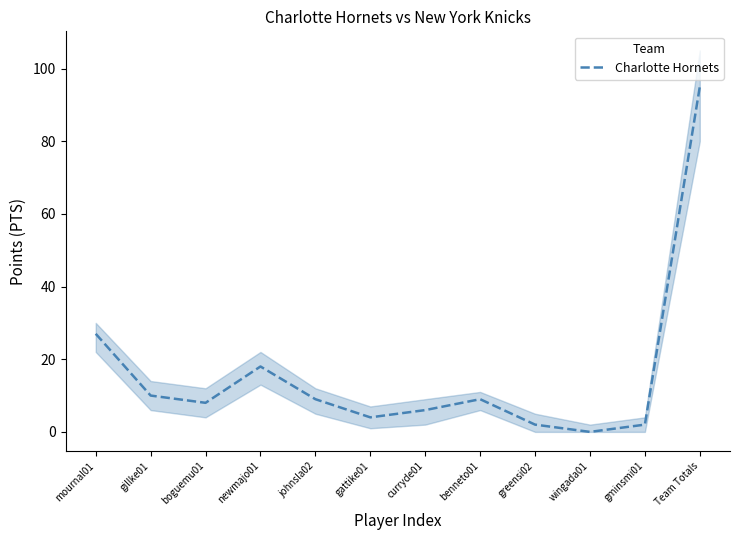

List the labels in order of value, largest first.

Team Totals, mournal01, newmajo01, gillke01, johnsla02, benneto01, boguemu01, curryde01, gattike01, greensi02, gminsmi01, wingada01